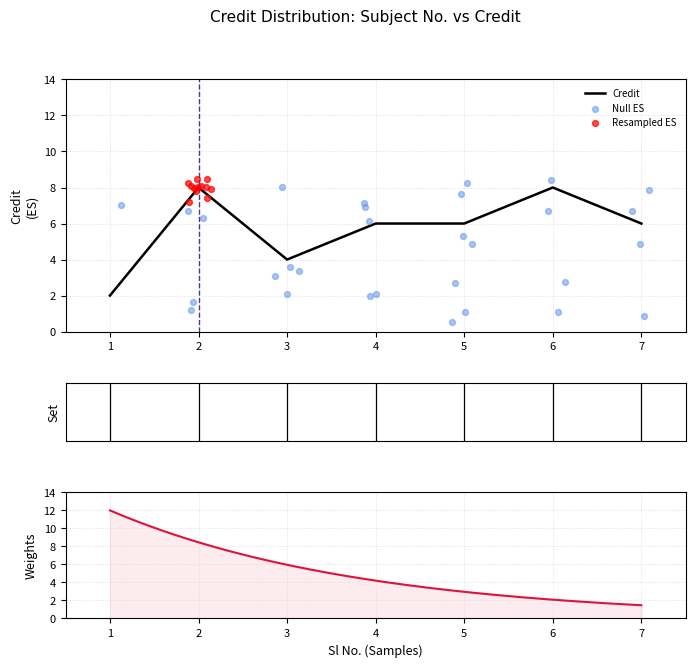

Which has a higher value, 5 or 4?

5